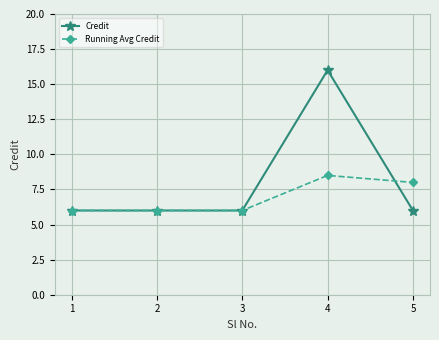

Reading left to right, extract all data points from this chart.

Credit: 1=6.0	2=6.0	3=6.0	4=16.0	5=6.0
Running Avg Credit: 1=6.0	2=6.0	3=6.0	4=8.5	5=8.0